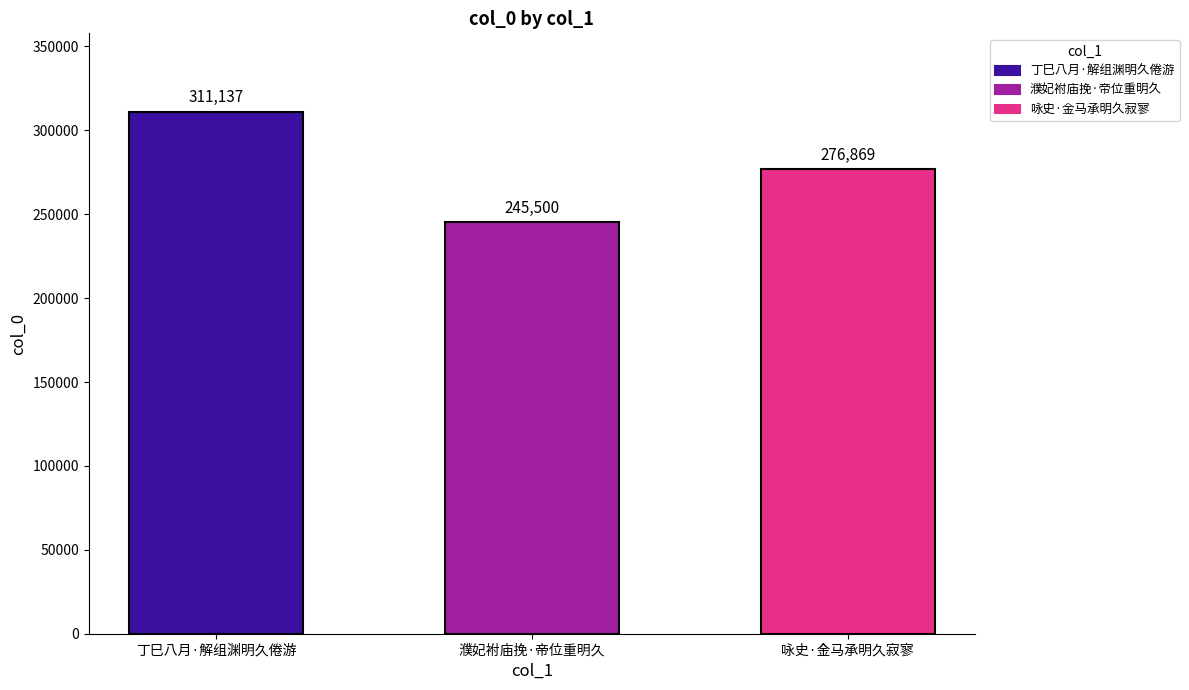

What is the difference between the maximum and minimum values?

65637